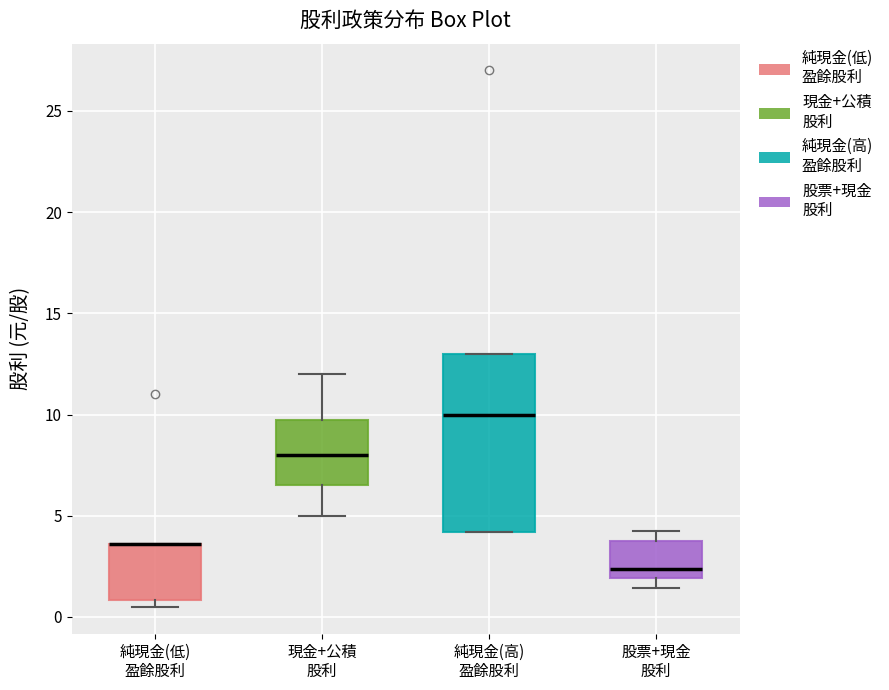

Where is the lower edge of the box for 純現金(低) 盈餘股利 on the y-axis? The values are not printed on the chart, so give them approximately, as read against the axis.

1.0